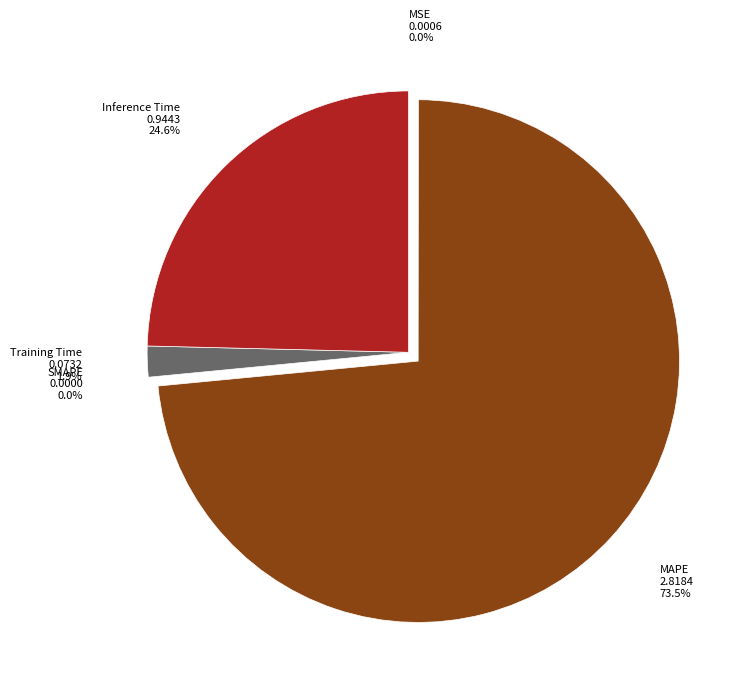

How many segments does this pie chart have?

5